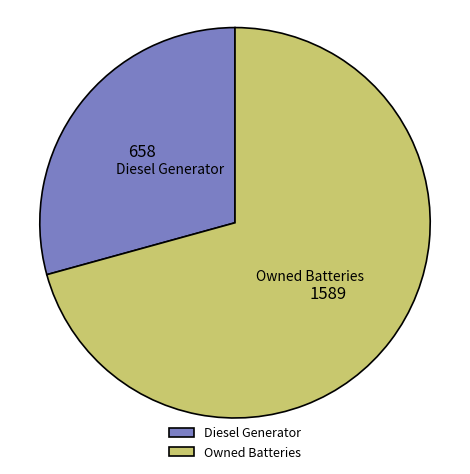

Is the sum of Diesel Generator and Owned Batteries greater than half?

Yes